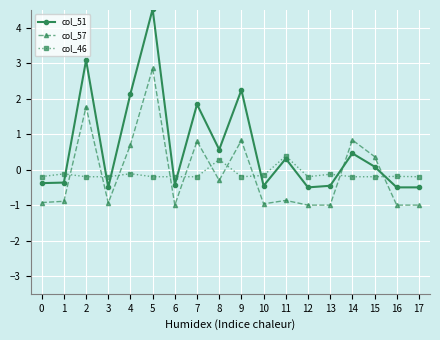

Which series has the widest spread of values?

col_51